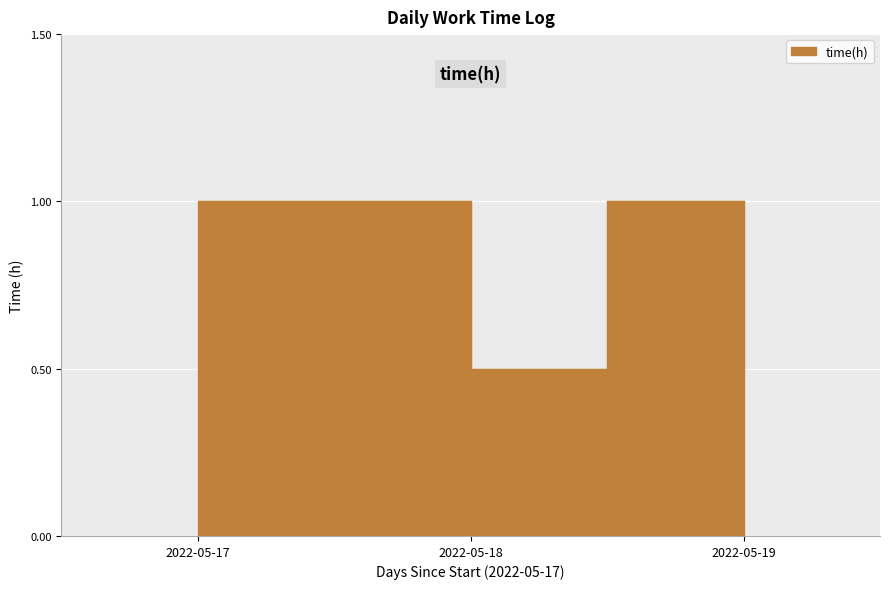

True or false: the data shows 1.4 at 2022-05-17.

False